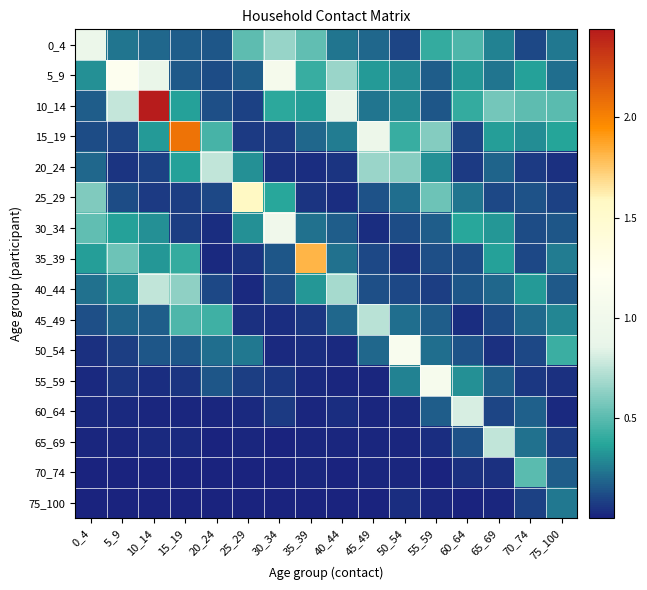

Which has a higher value, 40_44 or 45_49?

40_44